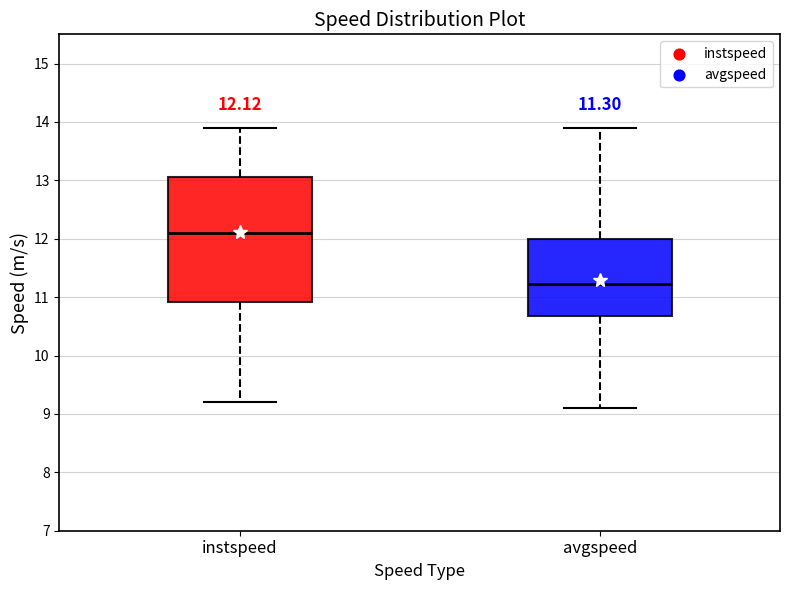

Which box is the tallest, from its lower edge to its upper edge?

instspeed